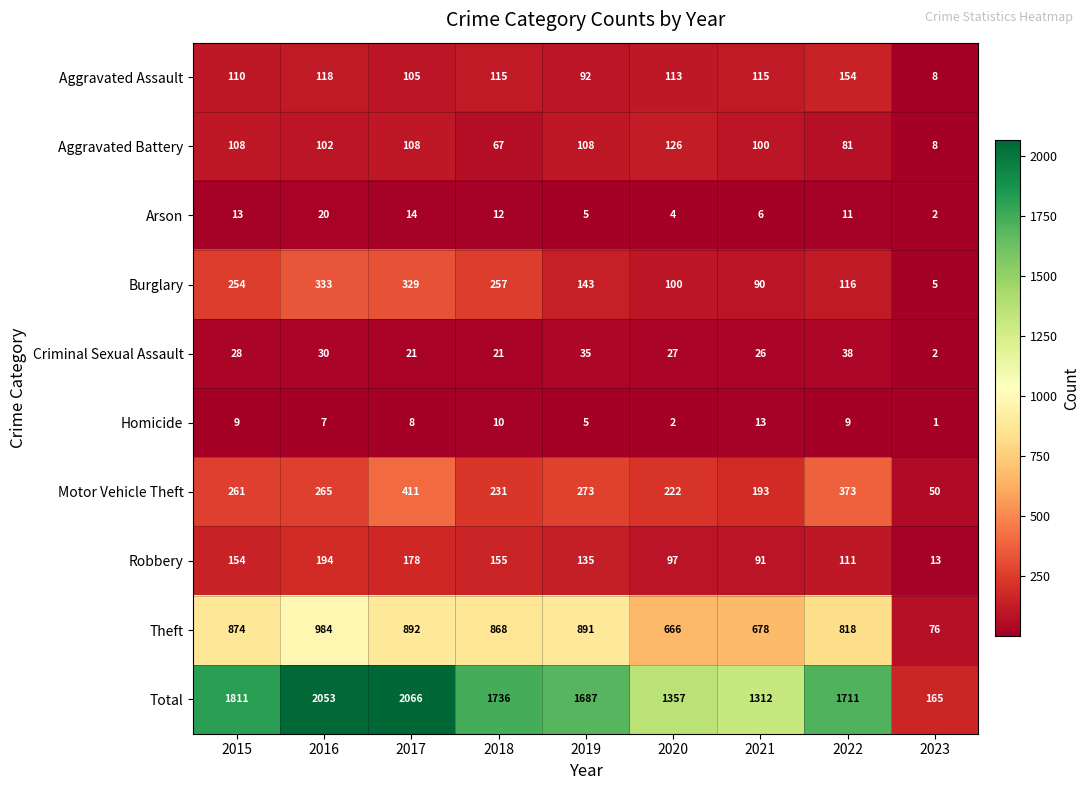

What is the difference between the Homicide values at 2023 and 2022?

8